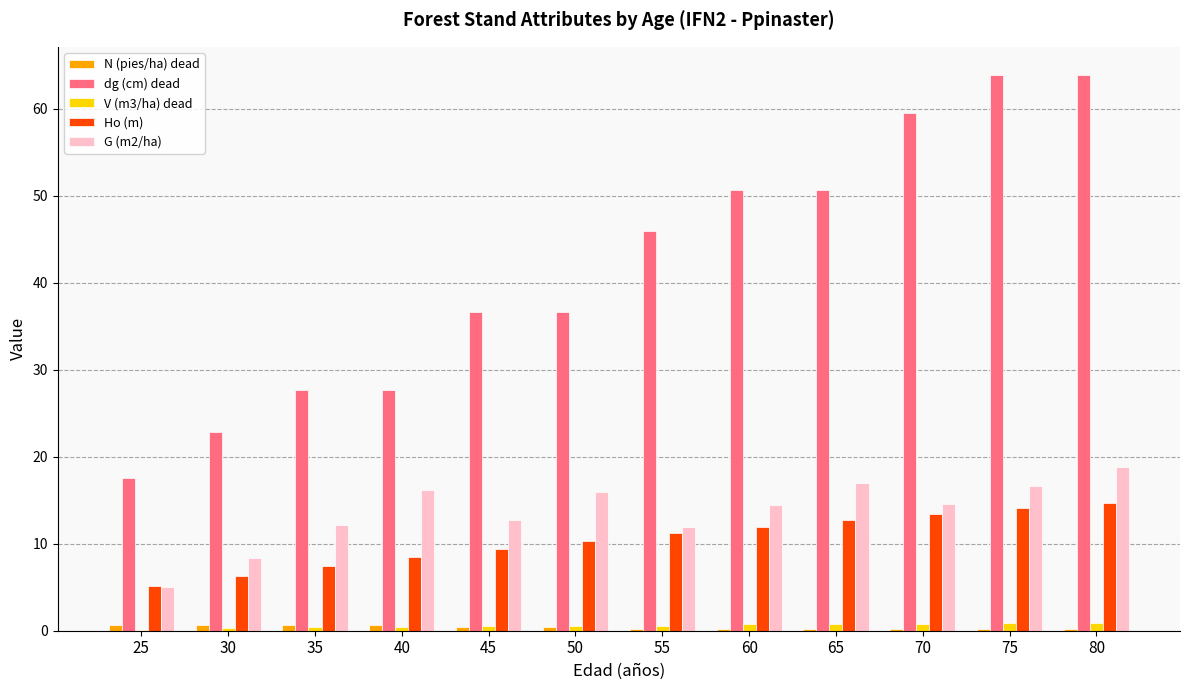

Is the value of N (pies/ha) dead at 65 greater than the value of dg (cm) dead at 55?

No